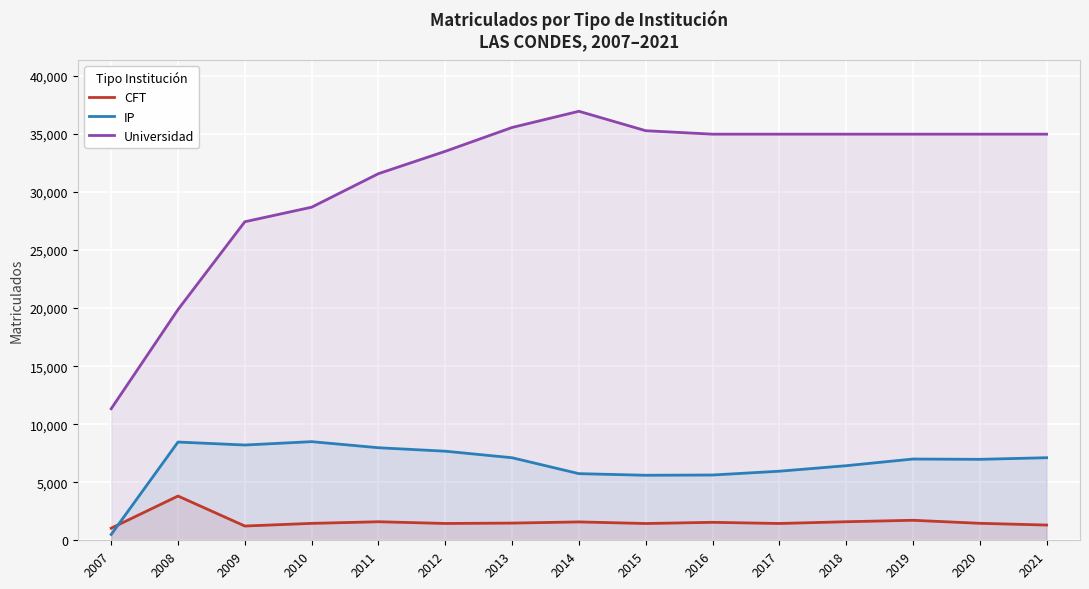

Between 2018 and 2012, which is larger?

2018